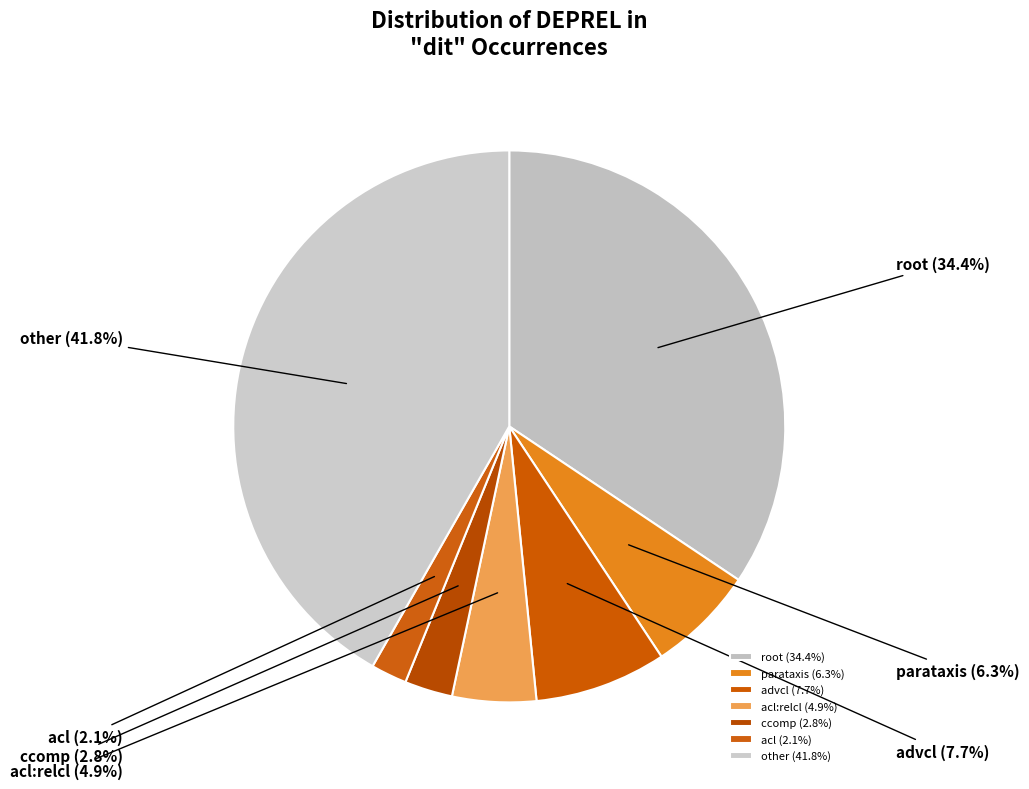

What portion of the pie excludes acl?

97.9%